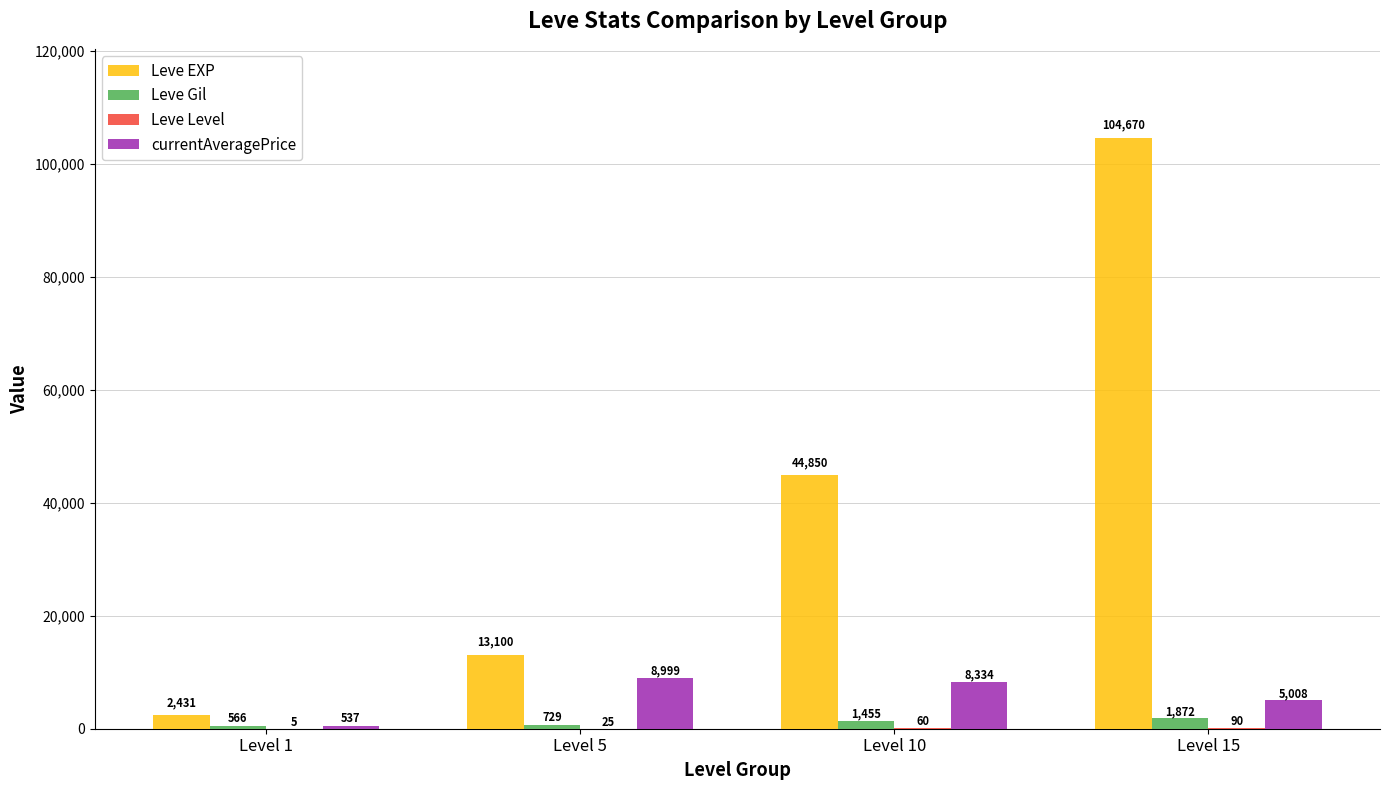

What is the sum of all Leve Gil values?

4622